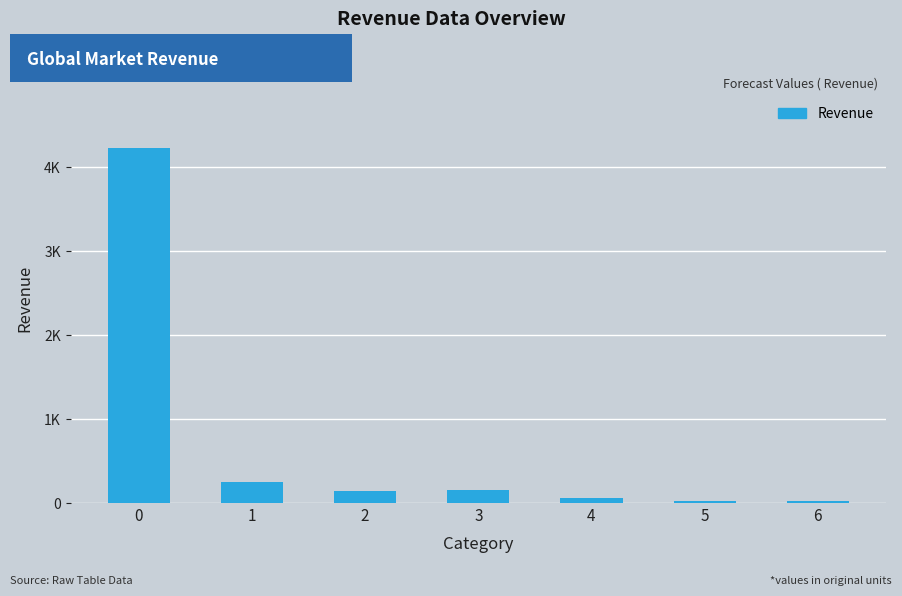

How many distinct data groups are displayed?

1